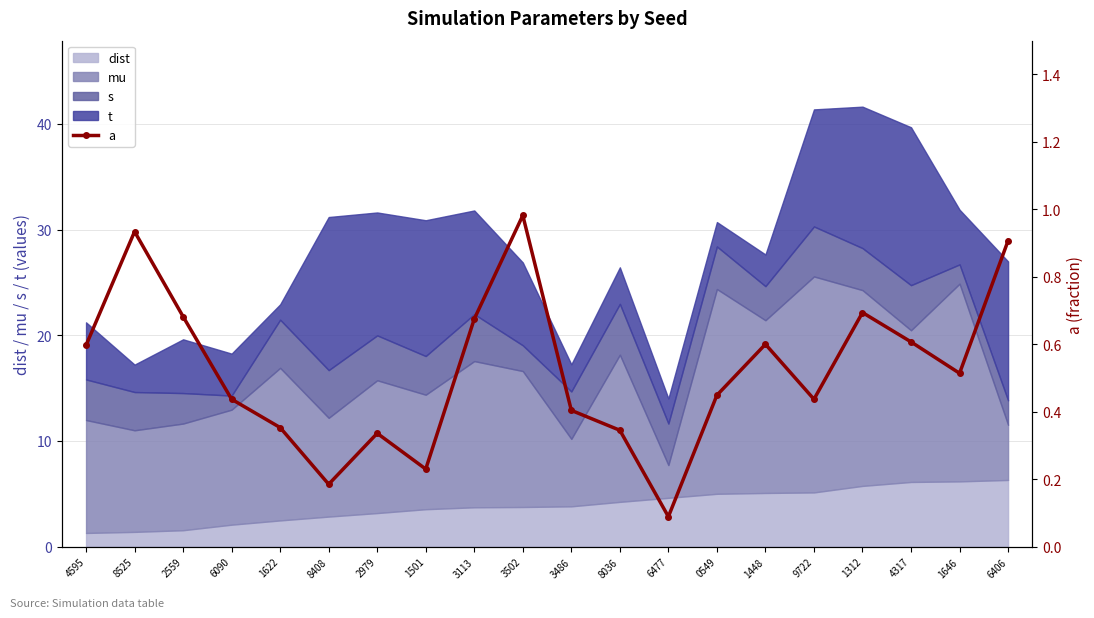

True or false: the data shows 0.2 at 8408.

True